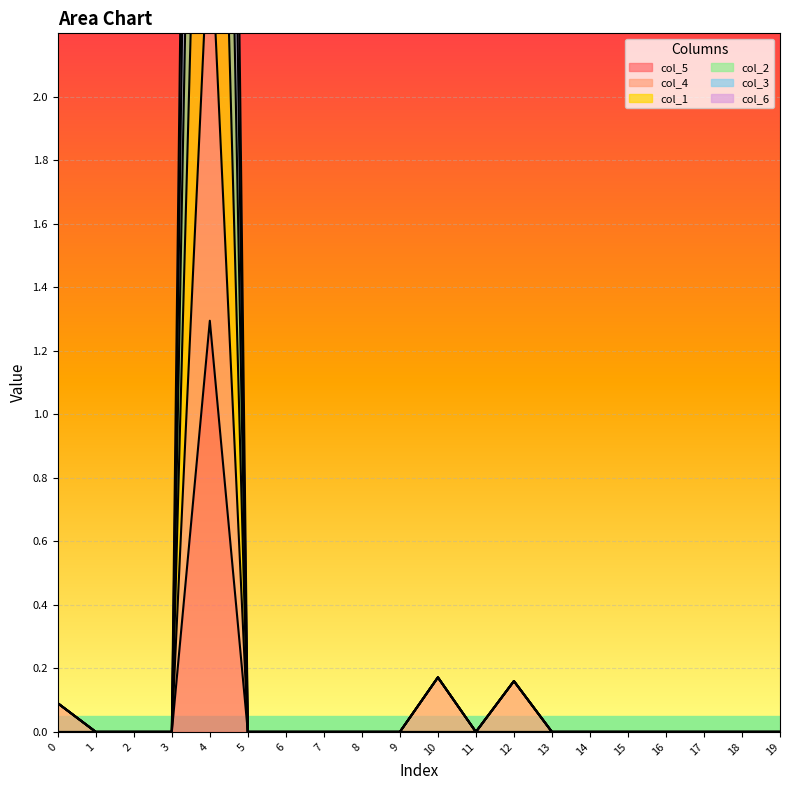

How many lines are shown in the chart?

6